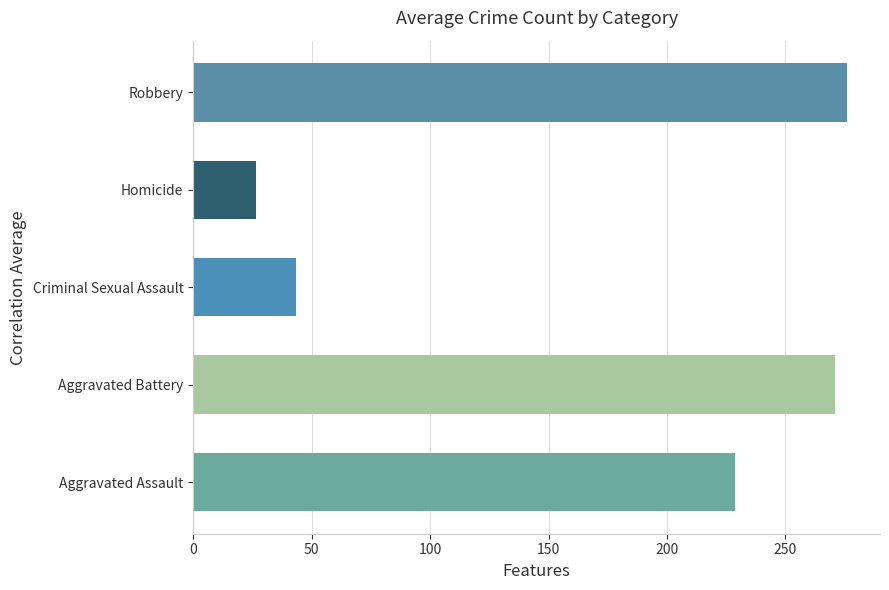

How many bars are there in total?

5